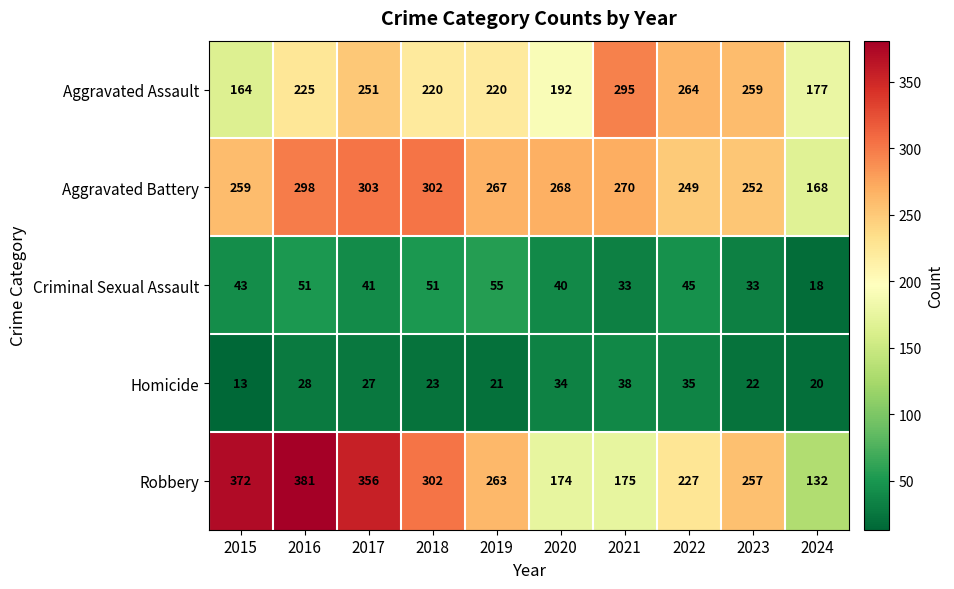

What is the smallest value displayed?

13